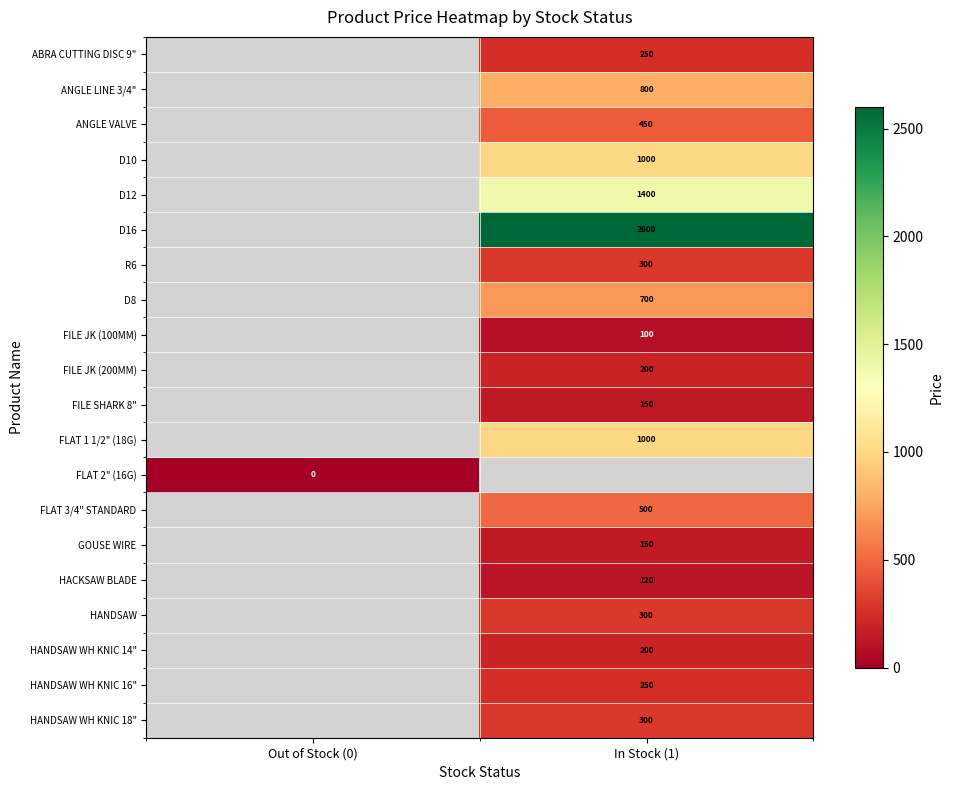

Which has a higher value, Out of Stock (0) or In Stock (1)?

In Stock (1)